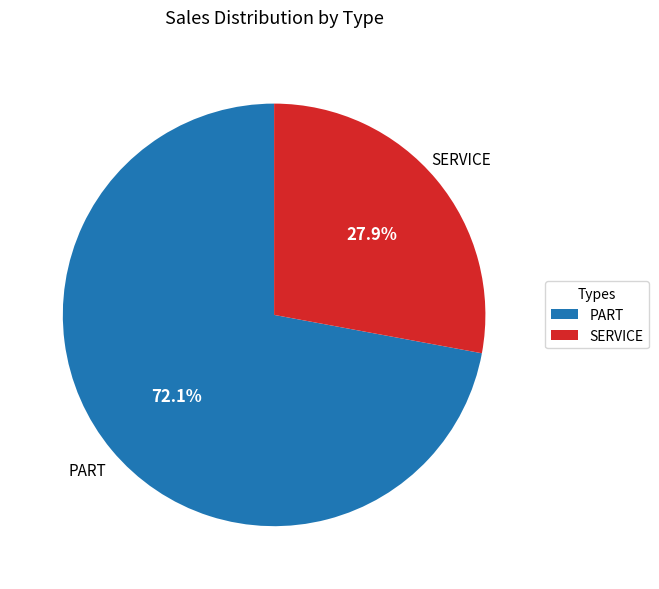

Which slice is the largest?

PART